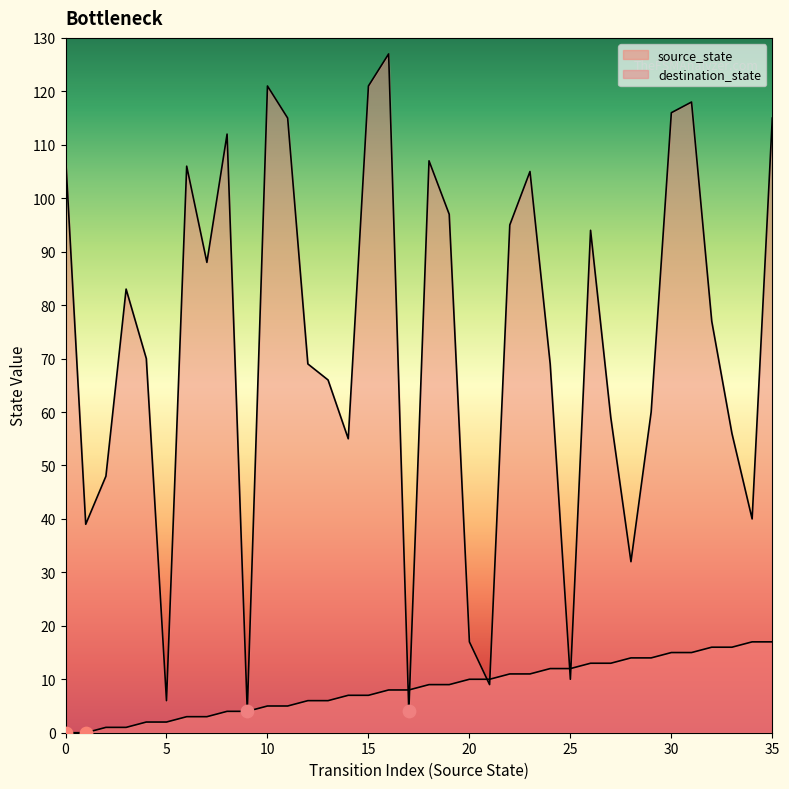

What is the total value across all series at 34?

57